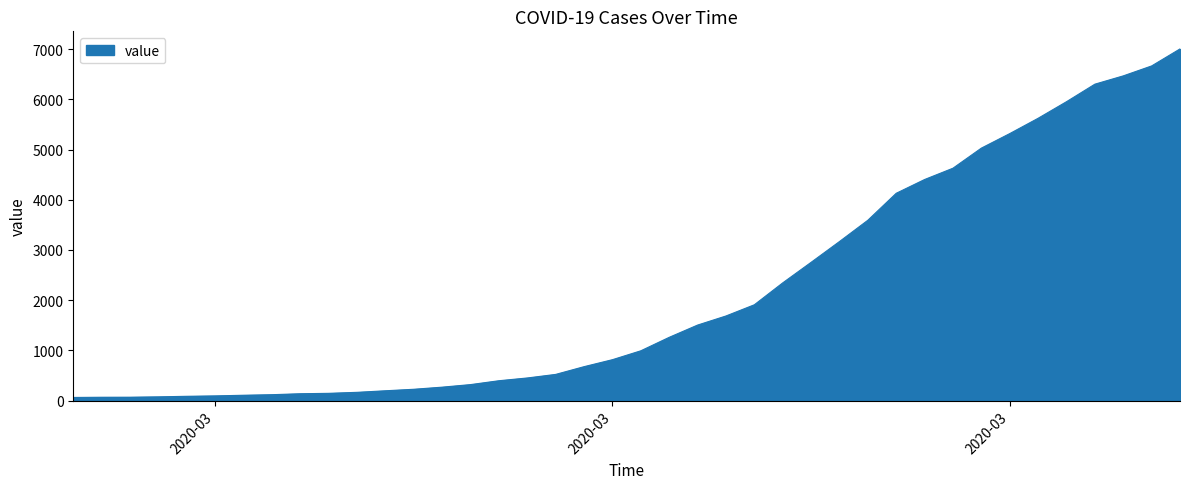

What is the maximum value shown in the chart?

7003